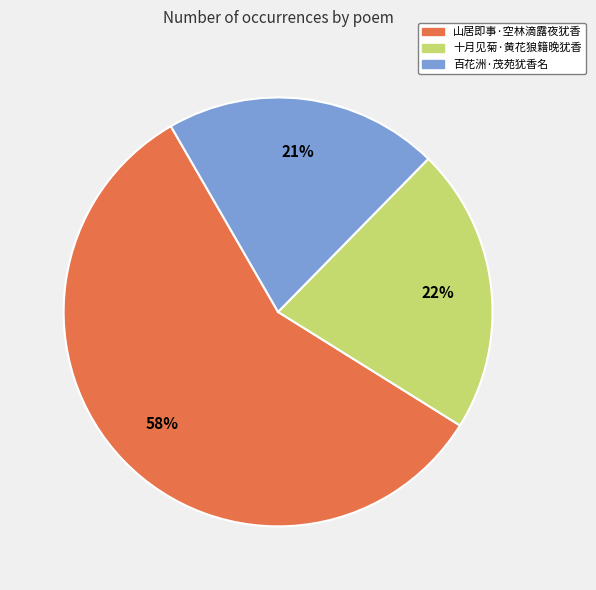

To the nearest percent, what is the difference between the 十月见菊·黄花狼籍晚犹香 and 山居即事·空林滴露夜犹香 slice percentages?

36%